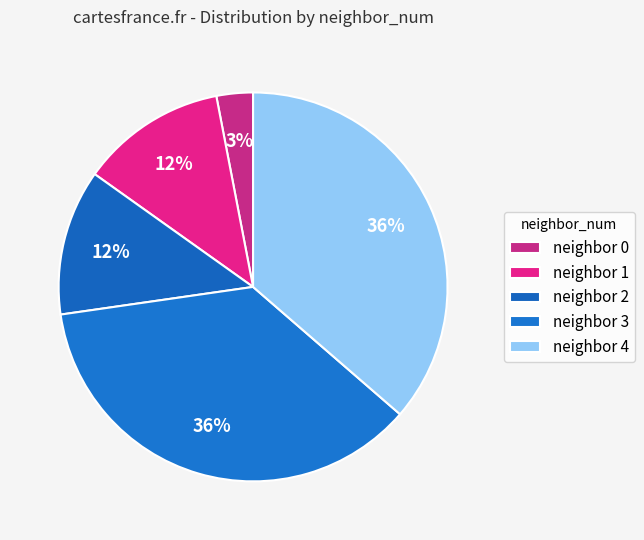

How many segments does this pie chart have?

5